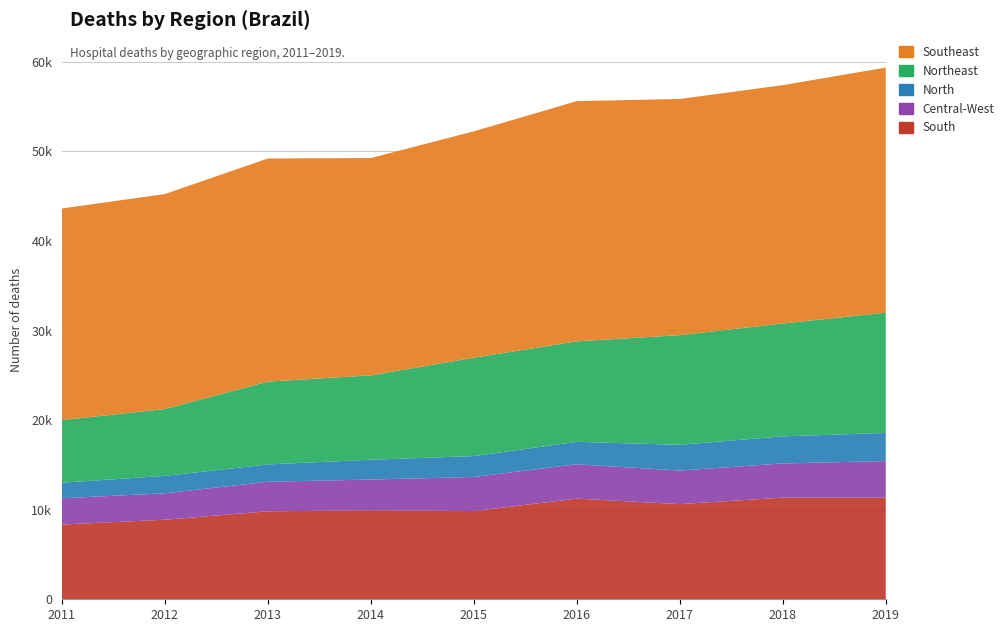

Reading left to right, transcribe all the data shown in this chart.

South: 8341	8877	9817	9938	9847	11233	10620	11343	11341
Central-West: 2932	2953	3298	3424	3804	3833	3747	3816	4086
North: 1738	1944	1934	2213	2330	2508	2871	3025	3138
Northeast: 6982	7458	9246	9416	10979	11215	12239	12594	13420
Southeast: 23622	23993	24901	24255	25265	26806	26359	26601	27352